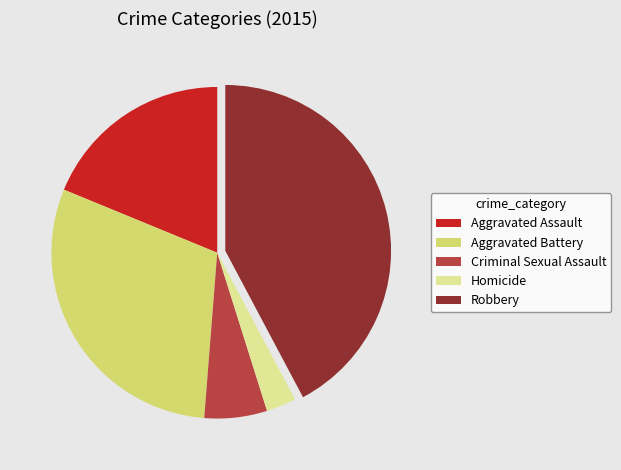

Approximately how many times larger is the value at Criminal Sexual Assault compared to Aggravated Battery?

0.2